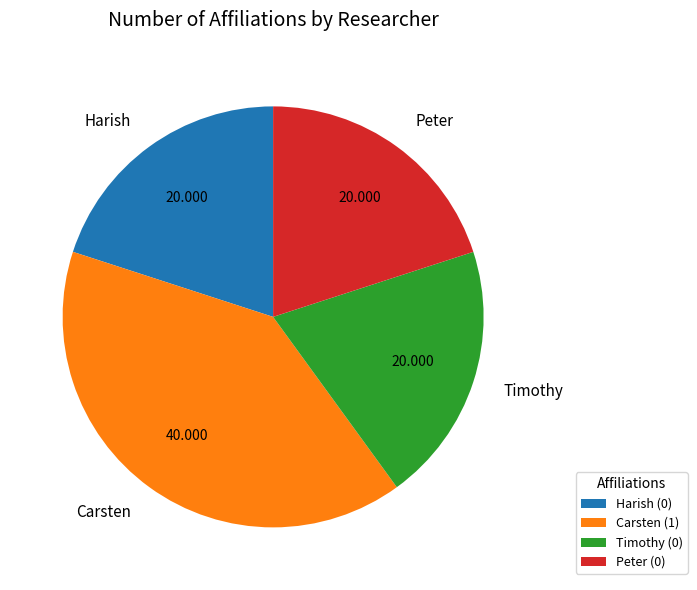

Between Timothy and Carsten, which is larger?

Carsten